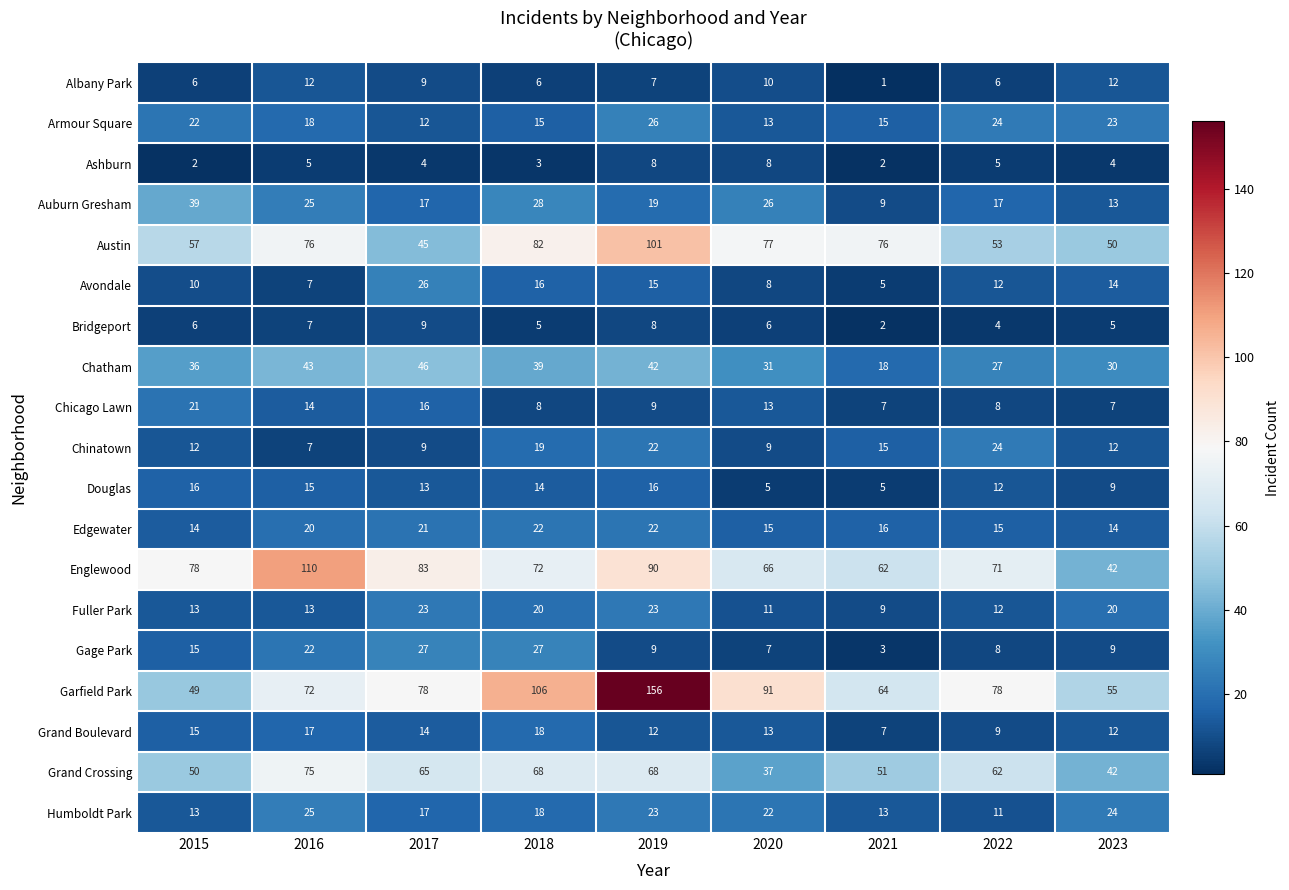

The Garfield Park series shows 18 at 2015. True or false?

False